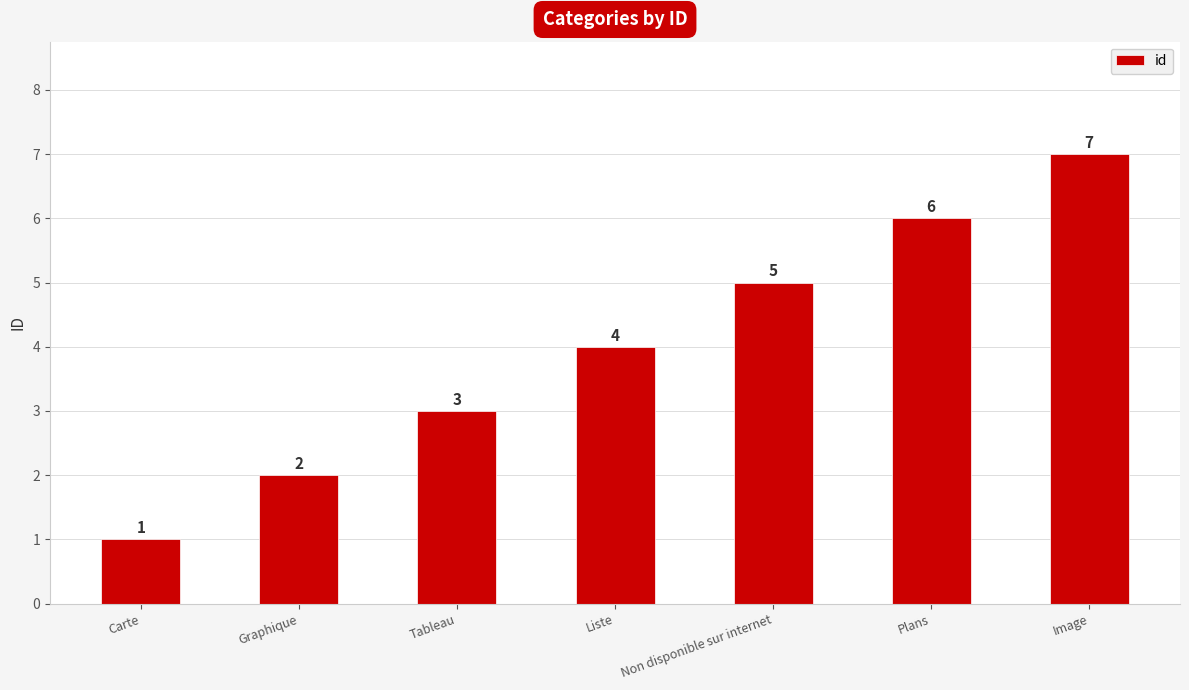

Count the values in the range 2 to 6.

5